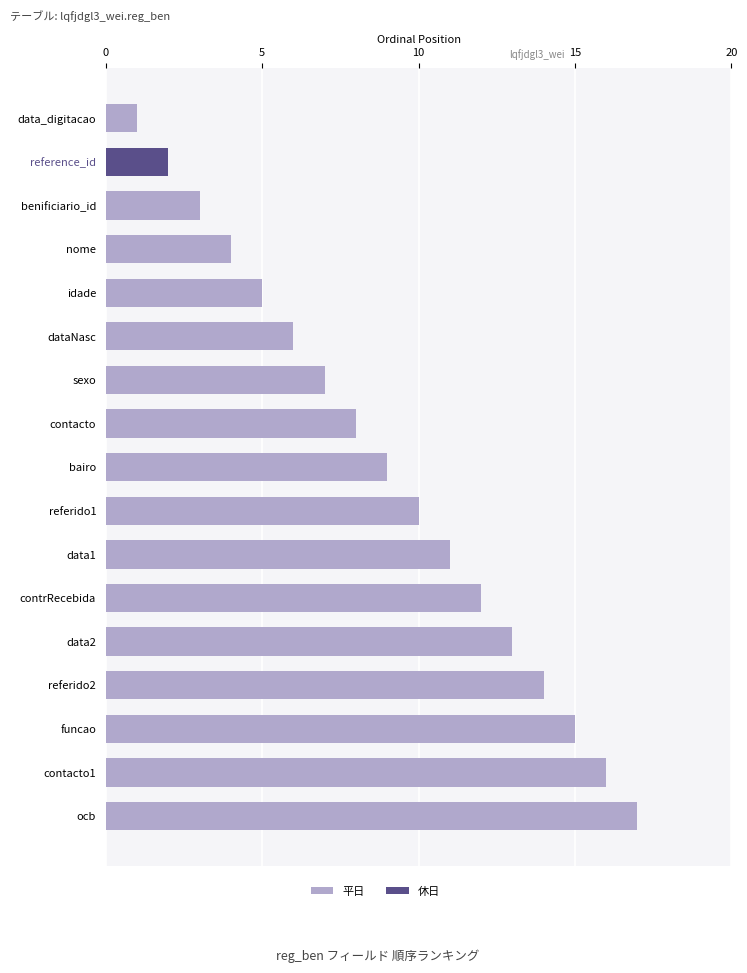

Which has a higher value, contrRecebida or referido2?

referido2